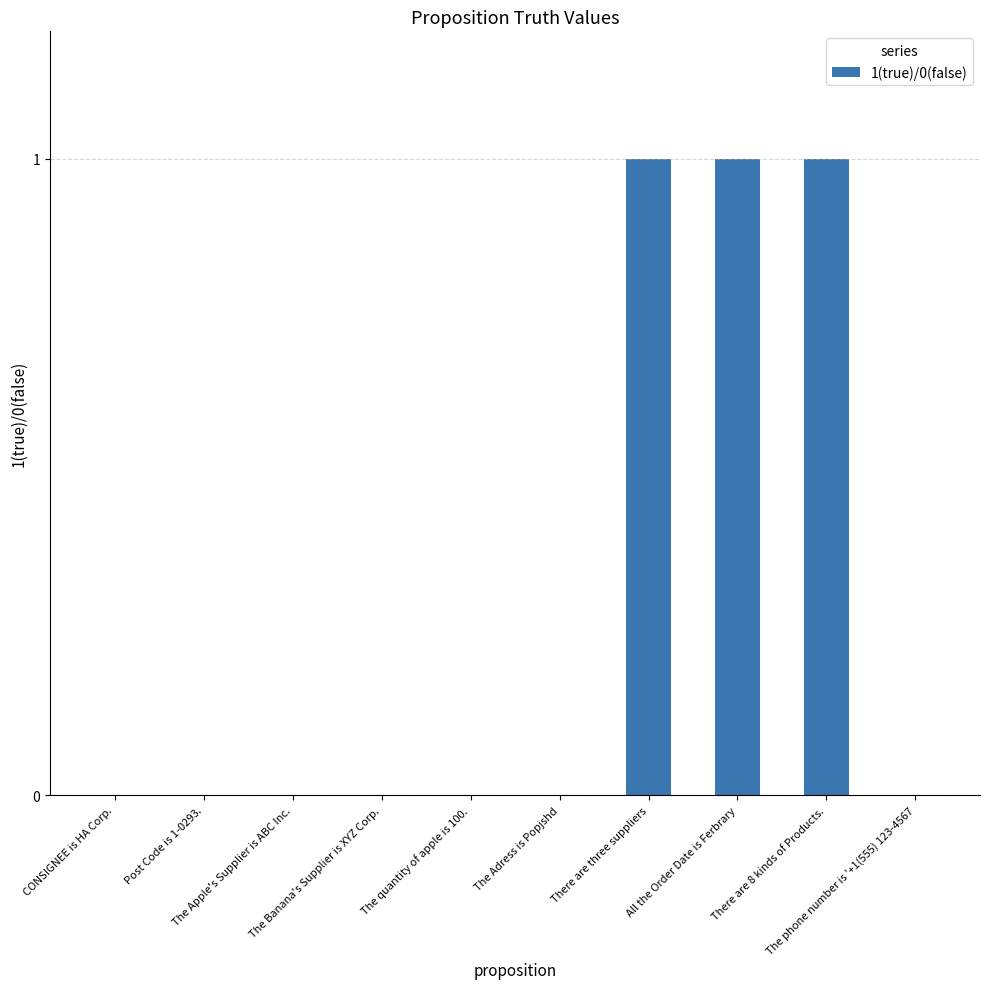

Reading right to left, list all the values displayed in this chart.

The phone number is '+1(555) 123-4567=0	There are 8 kinds of Products.=1	All the Order Date is Ferbrary=1	There are three suppliers=1	The Adress is Popjshd=0	The quantity of apple is 100.=0	The Banana's Supplier is XYZ Corp.=0	The Apple's Supplier is ABC Inc.=0	Post Code is 1-0293.=0	CONSIGNEE is HA Corp.=0